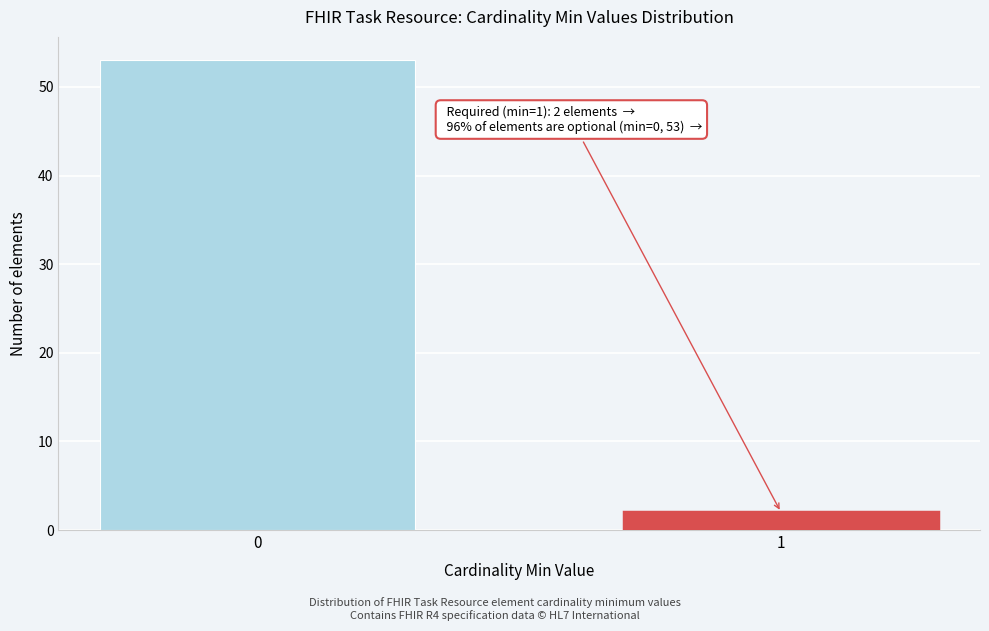

Reading left to right, list all the values displayed in this chart.

53	2